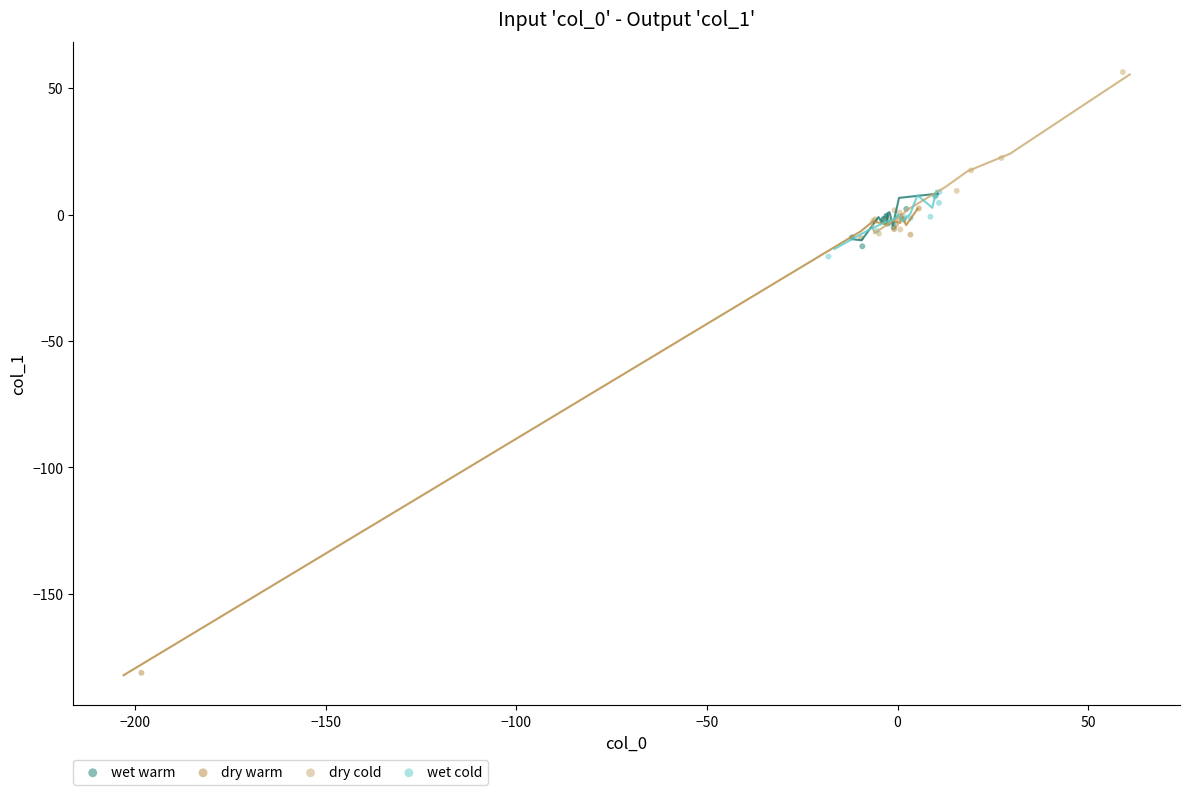

What are all the series names shown in the legend?

wet warm, dry warm, dry cold, wet cold